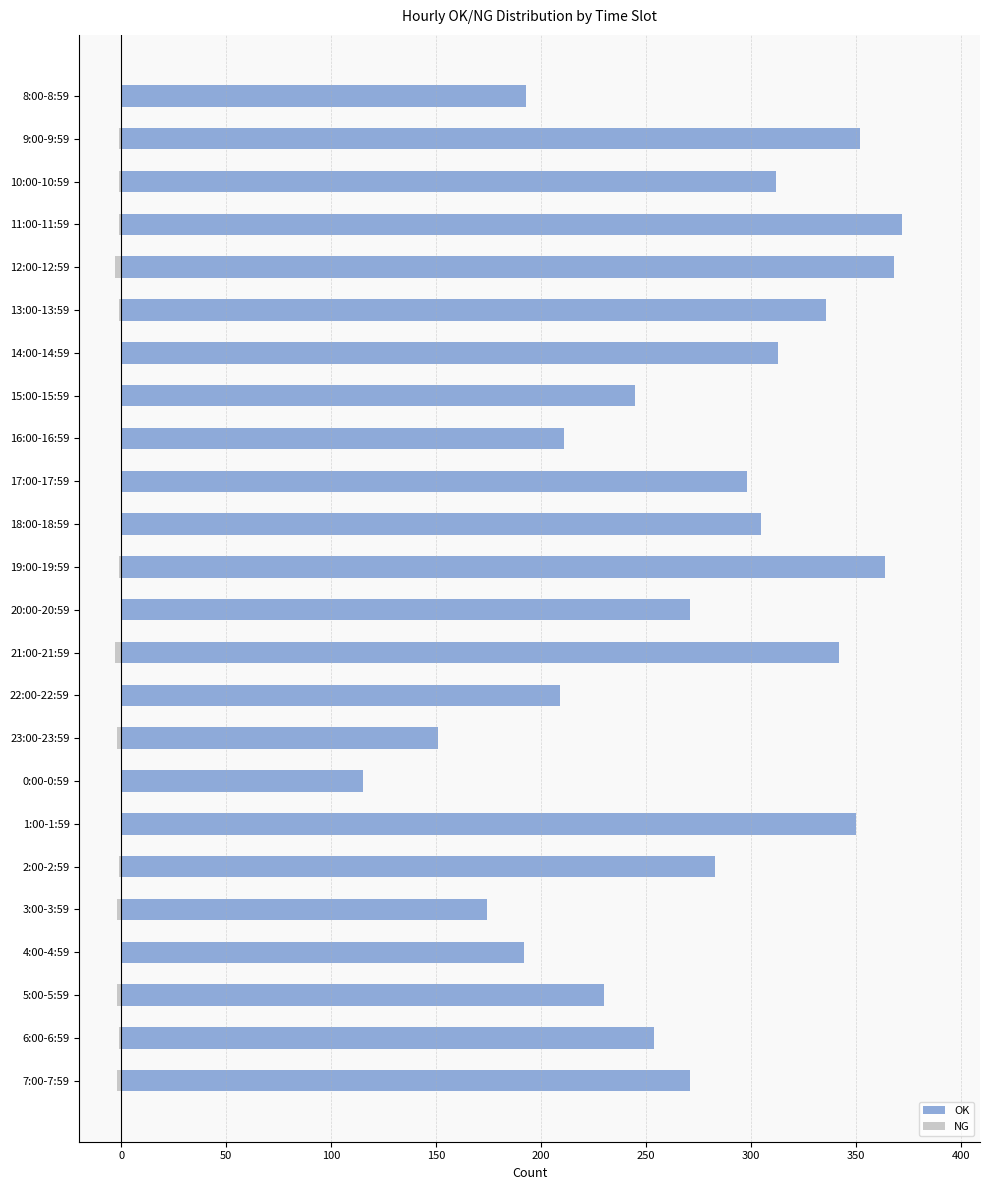

Are the bars horizontal?

Yes